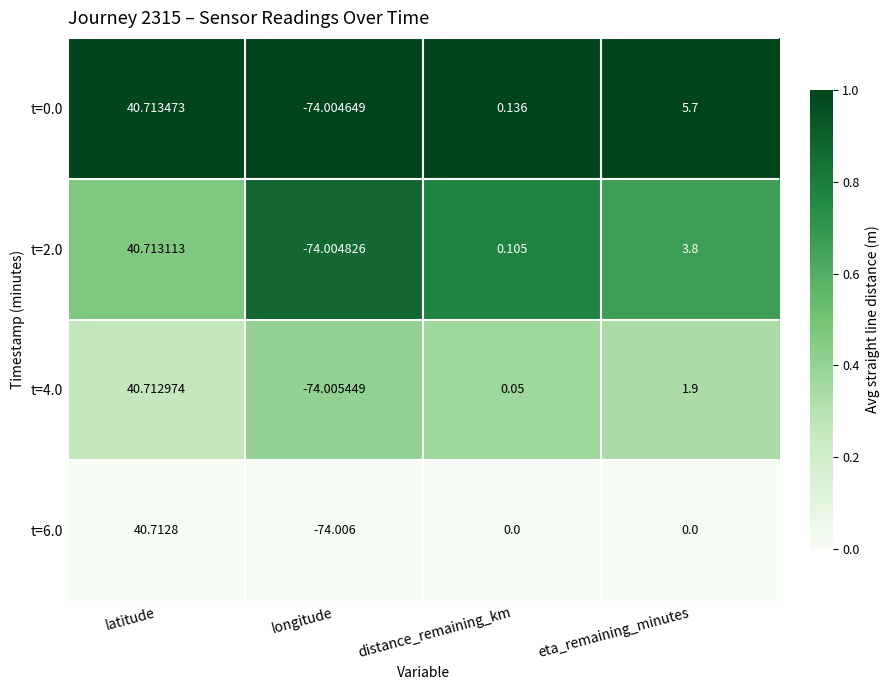

Count the number of data series in this chart.

4